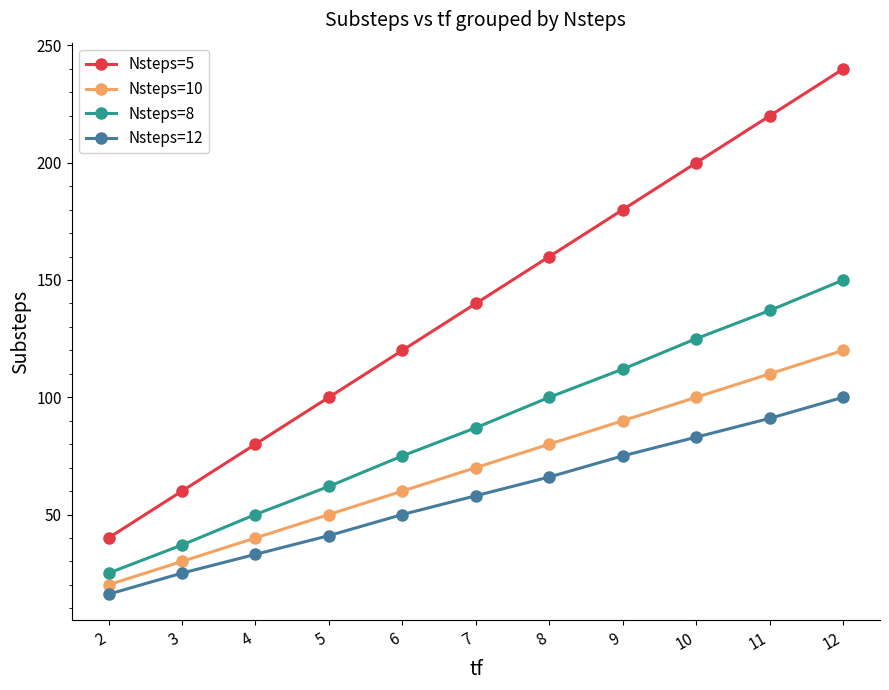

Between 4 and 6, which series saw the biggest shift?

Nsteps=5